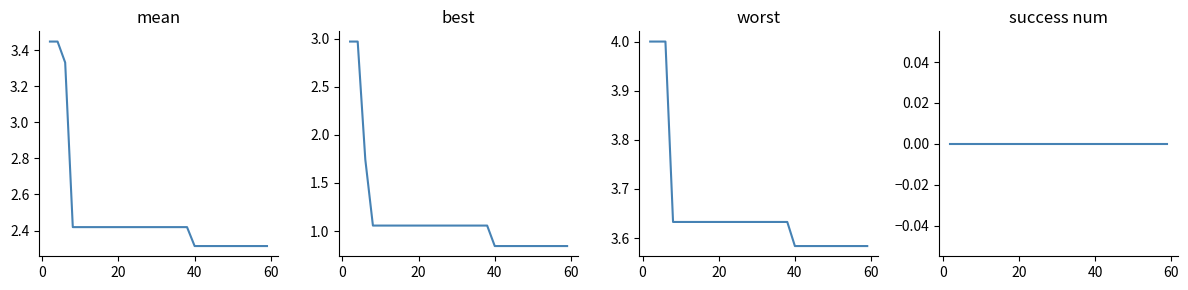

What is the label of the 20th point from the left?

40